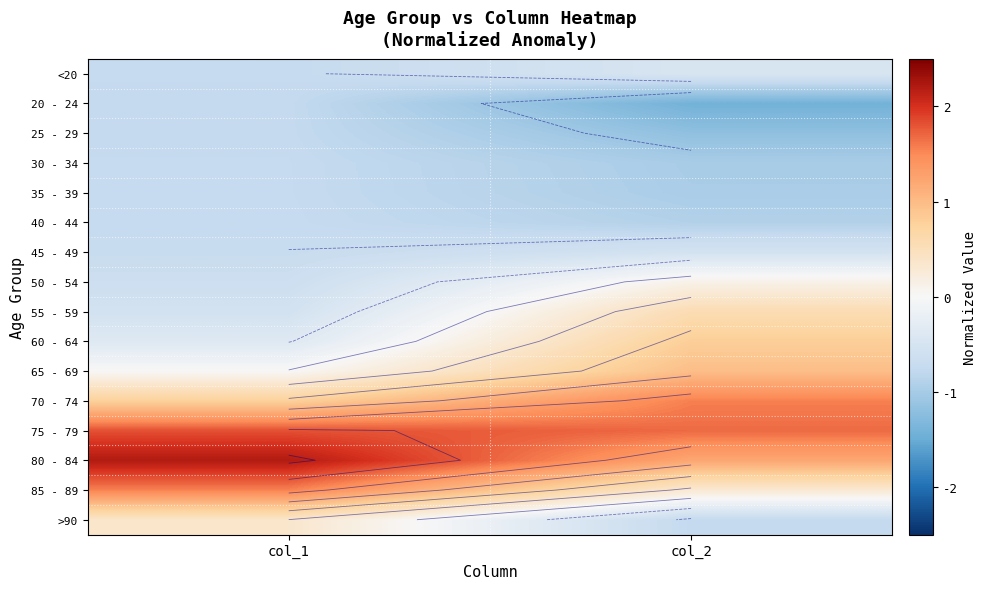

Count the number of categories in the chart.

2